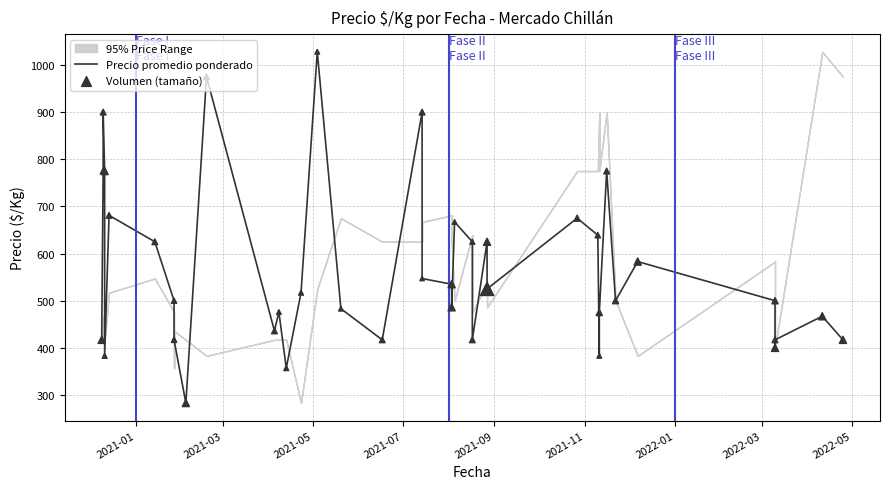

Which series has the largest total across all categories?

Precio promedio ponderado